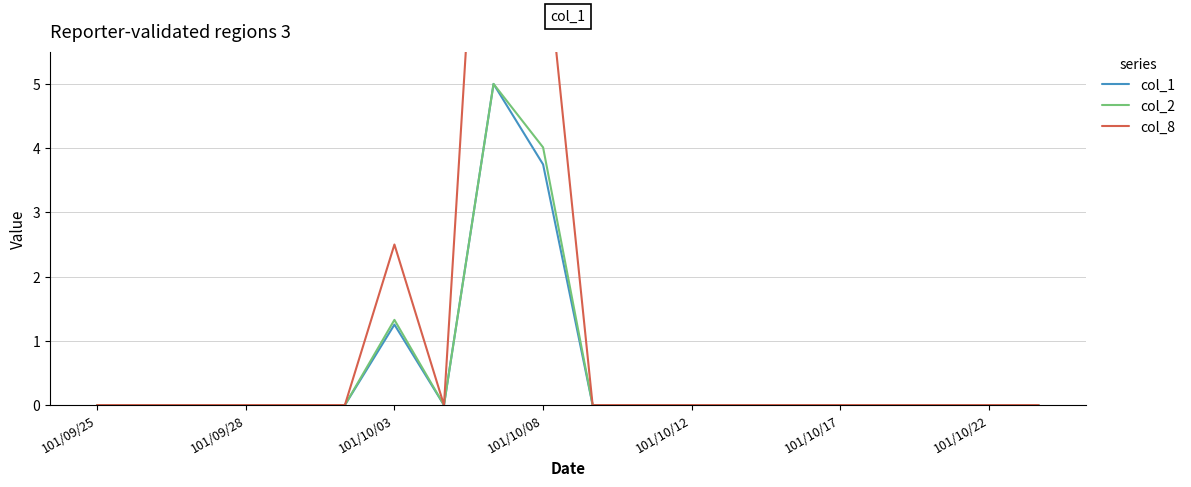

The value of col_2 at 101/10/17 is 0.0. True or false?

True